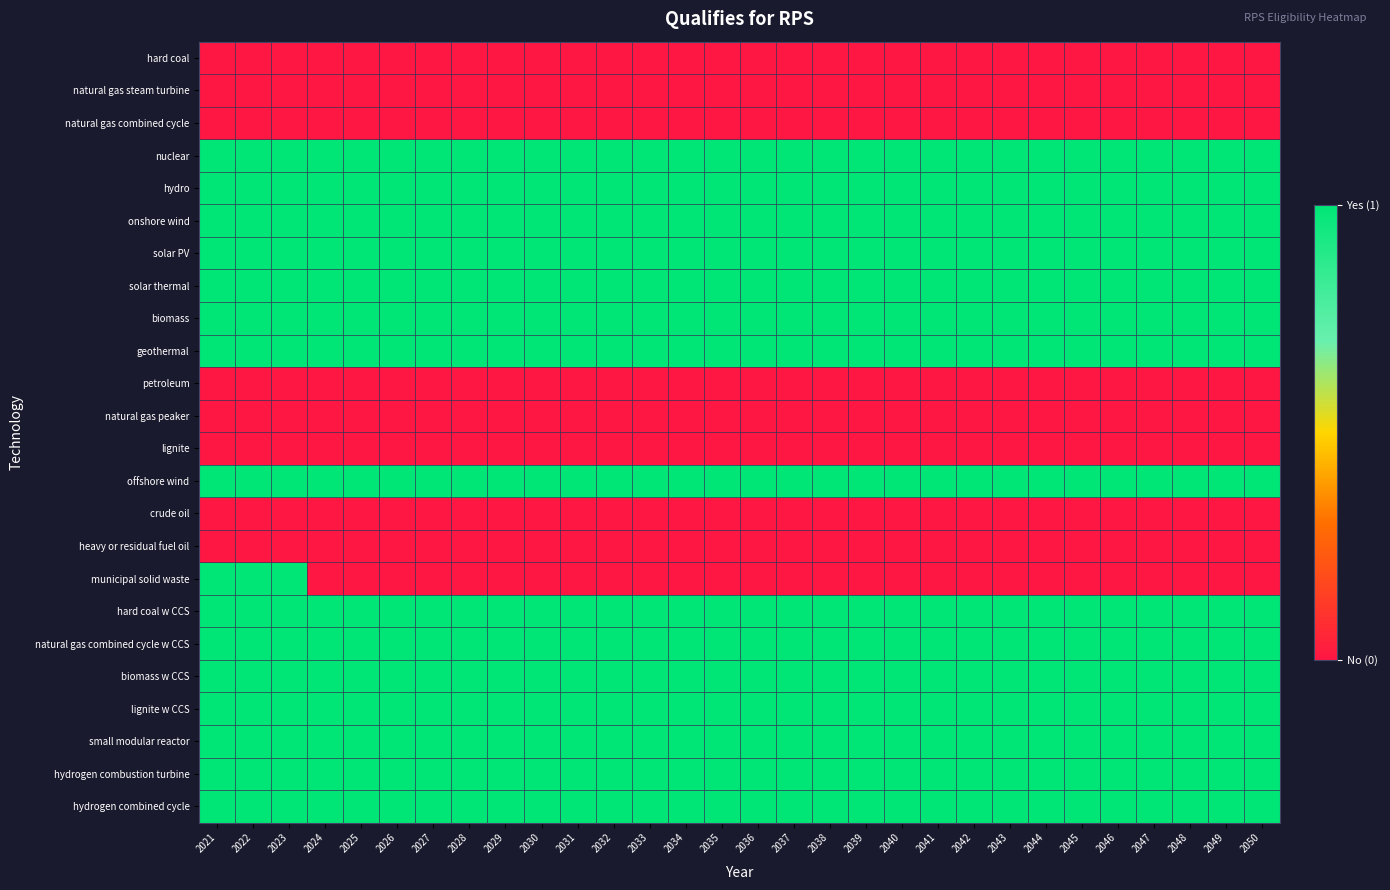

Reading right to left, transcribe all the data shown in this chart.

hard coal: 2050=0	2049=0	2048=0	2047=0	2046=0	2045=0	2044=0	2043=0	2042=0	2041=0	2040=0	2039=0	2038=0	2037=0	2036=0	2035=0	2034=0	2033=0	2032=0	2031=0	2030=0	2029=0	2028=0	2027=0	2026=0	2025=0	2024=0	2023=0	2022=0	2021=0
natural gas steam turbine: 2050=0	2049=0	2048=0	2047=0	2046=0	2045=0	2044=0	2043=0	2042=0	2041=0	2040=0	2039=0	2038=0	2037=0	2036=0	2035=0	2034=0	2033=0	2032=0	2031=0	2030=0	2029=0	2028=0	2027=0	2026=0	2025=0	2024=0	2023=0	2022=0	2021=0
natural gas combined cycle: 2050=0	2049=0	2048=0	2047=0	2046=0	2045=0	2044=0	2043=0	2042=0	2041=0	2040=0	2039=0	2038=0	2037=0	2036=0	2035=0	2034=0	2033=0	2032=0	2031=0	2030=0	2029=0	2028=0	2027=0	2026=0	2025=0	2024=0	2023=0	2022=0	2021=0
nuclear: 2050=1	2049=1	2048=1	2047=1	2046=1	2045=1	2044=1	2043=1	2042=1	2041=1	2040=1	2039=1	2038=1	2037=1	2036=1	2035=1	2034=1	2033=1	2032=1	2031=1	2030=1	2029=1	2028=1	2027=1	2026=1	2025=1	2024=1	2023=1	2022=1	2021=1
hydro: 2050=1	2049=1	2048=1	2047=1	2046=1	2045=1	2044=1	2043=1	2042=1	2041=1	2040=1	2039=1	2038=1	2037=1	2036=1	2035=1	2034=1	2033=1	2032=1	2031=1	2030=1	2029=1	2028=1	2027=1	2026=1	2025=1	2024=1	2023=1	2022=1	2021=1
onshore wind: 2050=1	2049=1	2048=1	2047=1	2046=1	2045=1	2044=1	2043=1	2042=1	2041=1	2040=1	2039=1	2038=1	2037=1	2036=1	2035=1	2034=1	2033=1	2032=1	2031=1	2030=1	2029=1	2028=1	2027=1	2026=1	2025=1	2024=1	2023=1	2022=1	2021=1
solar PV: 2050=1	2049=1	2048=1	2047=1	2046=1	2045=1	2044=1	2043=1	2042=1	2041=1	2040=1	2039=1	2038=1	2037=1	2036=1	2035=1	2034=1	2033=1	2032=1	2031=1	2030=1	2029=1	2028=1	2027=1	2026=1	2025=1	2024=1	2023=1	2022=1	2021=1
solar thermal: 2050=1	2049=1	2048=1	2047=1	2046=1	2045=1	2044=1	2043=1	2042=1	2041=1	2040=1	2039=1	2038=1	2037=1	2036=1	2035=1	2034=1	2033=1	2032=1	2031=1	2030=1	2029=1	2028=1	2027=1	2026=1	2025=1	2024=1	2023=1	2022=1	2021=1
biomass: 2050=1	2049=1	2048=1	2047=1	2046=1	2045=1	2044=1	2043=1	2042=1	2041=1	2040=1	2039=1	2038=1	2037=1	2036=1	2035=1	2034=1	2033=1	2032=1	2031=1	2030=1	2029=1	2028=1	2027=1	2026=1	2025=1	2024=1	2023=1	2022=1	2021=1
geothermal: 2050=1	2049=1	2048=1	2047=1	2046=1	2045=1	2044=1	2043=1	2042=1	2041=1	2040=1	2039=1	2038=1	2037=1	2036=1	2035=1	2034=1	2033=1	2032=1	2031=1	2030=1	2029=1	2028=1	2027=1	2026=1	2025=1	2024=1	2023=1	2022=1	2021=1
petroleum: 2050=0	2049=0	2048=0	2047=0	2046=0	2045=0	2044=0	2043=0	2042=0	2041=0	2040=0	2039=0	2038=0	2037=0	2036=0	2035=0	2034=0	2033=0	2032=0	2031=0	2030=0	2029=0	2028=0	2027=0	2026=0	2025=0	2024=0	2023=0	2022=0	2021=0
natural gas peaker: 2050=0	2049=0	2048=0	2047=0	2046=0	2045=0	2044=0	2043=0	2042=0	2041=0	2040=0	2039=0	2038=0	2037=0	2036=0	2035=0	2034=0	2033=0	2032=0	2031=0	2030=0	2029=0	2028=0	2027=0	2026=0	2025=0	2024=0	2023=0	2022=0	2021=0
lignite: 2050=0	2049=0	2048=0	2047=0	2046=0	2045=0	2044=0	2043=0	2042=0	2041=0	2040=0	2039=0	2038=0	2037=0	2036=0	2035=0	2034=0	2033=0	2032=0	2031=0	2030=0	2029=0	2028=0	2027=0	2026=0	2025=0	2024=0	2023=0	2022=0	2021=0
offshore wind: 2050=1	2049=1	2048=1	2047=1	2046=1	2045=1	2044=1	2043=1	2042=1	2041=1	2040=1	2039=1	2038=1	2037=1	2036=1	2035=1	2034=1	2033=1	2032=1	2031=1	2030=1	2029=1	2028=1	2027=1	2026=1	2025=1	2024=1	2023=1	2022=1	2021=1
crude oil: 2050=0	2049=0	2048=0	2047=0	2046=0	2045=0	2044=0	2043=0	2042=0	2041=0	2040=0	2039=0	2038=0	2037=0	2036=0	2035=0	2034=0	2033=0	2032=0	2031=0	2030=0	2029=0	2028=0	2027=0	2026=0	2025=0	2024=0	2023=0	2022=0	2021=0
heavy or residual fuel oil: 2050=0	2049=0	2048=0	2047=0	2046=0	2045=0	2044=0	2043=0	2042=0	2041=0	2040=0	2039=0	2038=0	2037=0	2036=0	2035=0	2034=0	2033=0	2032=0	2031=0	2030=0	2029=0	2028=0	2027=0	2026=0	2025=0	2024=0	2023=0	2022=0	2021=0
municipal solid waste: 2050=0	2049=0	2048=0	2047=0	2046=0	2045=0	2044=0	2043=0	2042=0	2041=0	2040=0	2039=0	2038=0	2037=0	2036=0	2035=0	2034=0	2033=0	2032=0	2031=0	2030=0	2029=0	2028=0	2027=0	2026=0	2025=0	2024=0	2023=1	2022=1	2021=1
hard coal w CCS: 2050=1	2049=1	2048=1	2047=1	2046=1	2045=1	2044=1	2043=1	2042=1	2041=1	2040=1	2039=1	2038=1	2037=1	2036=1	2035=1	2034=1	2033=1	2032=1	2031=1	2030=1	2029=1	2028=1	2027=1	2026=1	2025=1	2024=1	2023=1	2022=1	2021=1
natural gas combined cycle w CCS: 2050=1	2049=1	2048=1	2047=1	2046=1	2045=1	2044=1	2043=1	2042=1	2041=1	2040=1	2039=1	2038=1	2037=1	2036=1	2035=1	2034=1	2033=1	2032=1	2031=1	2030=1	2029=1	2028=1	2027=1	2026=1	2025=1	2024=1	2023=1	2022=1	2021=1
biomass w CCS: 2050=1	2049=1	2048=1	2047=1	2046=1	2045=1	2044=1	2043=1	2042=1	2041=1	2040=1	2039=1	2038=1	2037=1	2036=1	2035=1	2034=1	2033=1	2032=1	2031=1	2030=1	2029=1	2028=1	2027=1	2026=1	2025=1	2024=1	2023=1	2022=1	2021=1
lignite w CCS: 2050=1	2049=1	2048=1	2047=1	2046=1	2045=1	2044=1	2043=1	2042=1	2041=1	2040=1	2039=1	2038=1	2037=1	2036=1	2035=1	2034=1	2033=1	2032=1	2031=1	2030=1	2029=1	2028=1	2027=1	2026=1	2025=1	2024=1	2023=1	2022=1	2021=1
small modular reactor: 2050=1	2049=1	2048=1	2047=1	2046=1	2045=1	2044=1	2043=1	2042=1	2041=1	2040=1	2039=1	2038=1	2037=1	2036=1	2035=1	2034=1	2033=1	2032=1	2031=1	2030=1	2029=1	2028=1	2027=1	2026=1	2025=1	2024=1	2023=1	2022=1	2021=1
hydrogen combustion turbine: 2050=1	2049=1	2048=1	2047=1	2046=1	2045=1	2044=1	2043=1	2042=1	2041=1	2040=1	2039=1	2038=1	2037=1	2036=1	2035=1	2034=1	2033=1	2032=1	2031=1	2030=1	2029=1	2028=1	2027=1	2026=1	2025=1	2024=1	2023=1	2022=1	2021=1
hydrogen combined cycle: 2050=1	2049=1	2048=1	2047=1	2046=1	2045=1	2044=1	2043=1	2042=1	2041=1	2040=1	2039=1	2038=1	2037=1	2036=1	2035=1	2034=1	2033=1	2032=1	2031=1	2030=1	2029=1	2028=1	2027=1	2026=1	2025=1	2024=1	2023=1	2022=1	2021=1